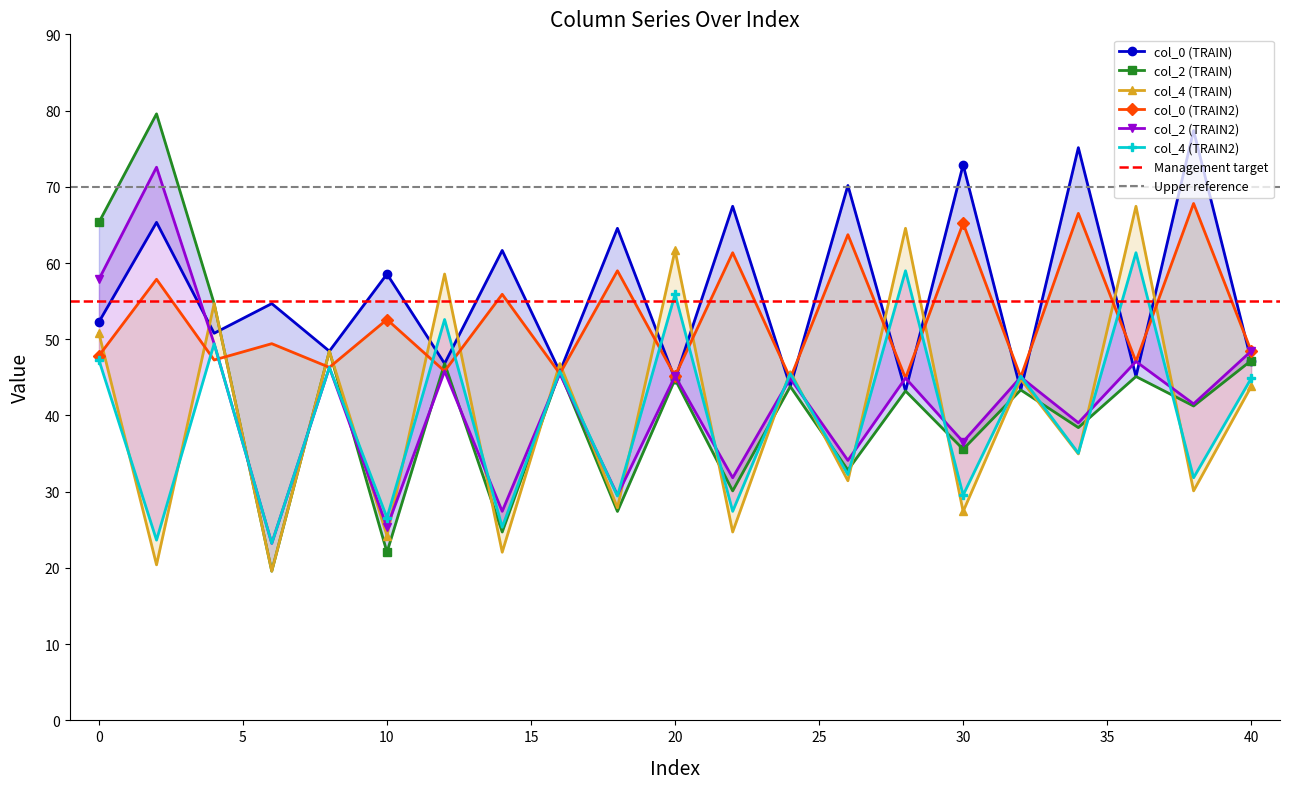

Which category has the lowest value in the col_2 (TRAIN) series?

6